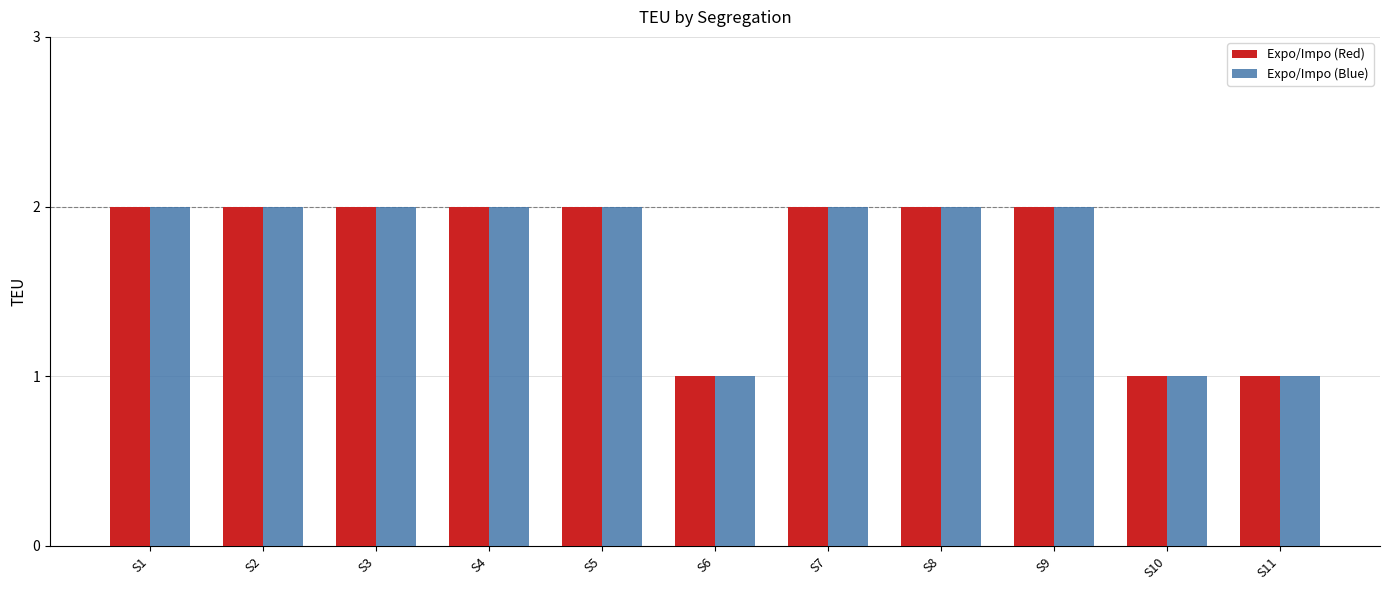

The Expo/Impo (Red) series shows 1 at S10. True or false?

True